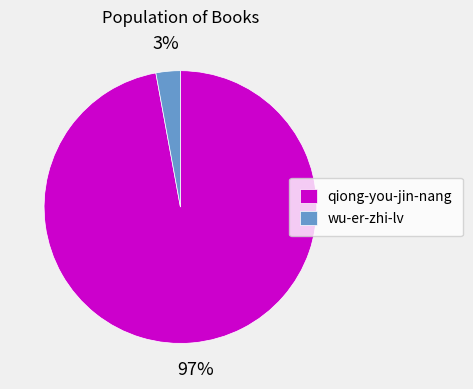

Rank the categories by value from highest to lowest.

qiong-you-jin-nang, wu-er-zhi-lv